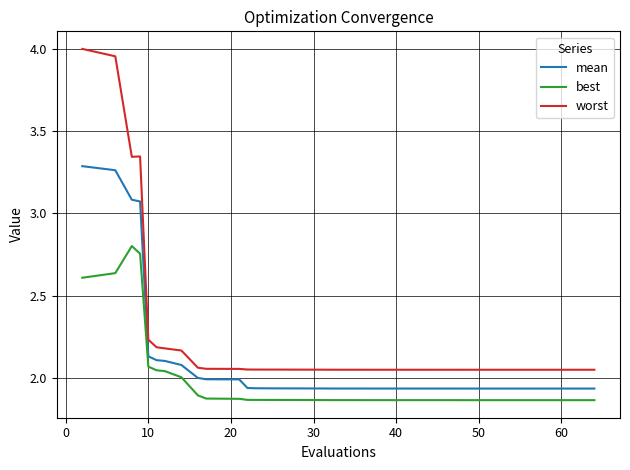

Which series has the widest spread of values?

worst